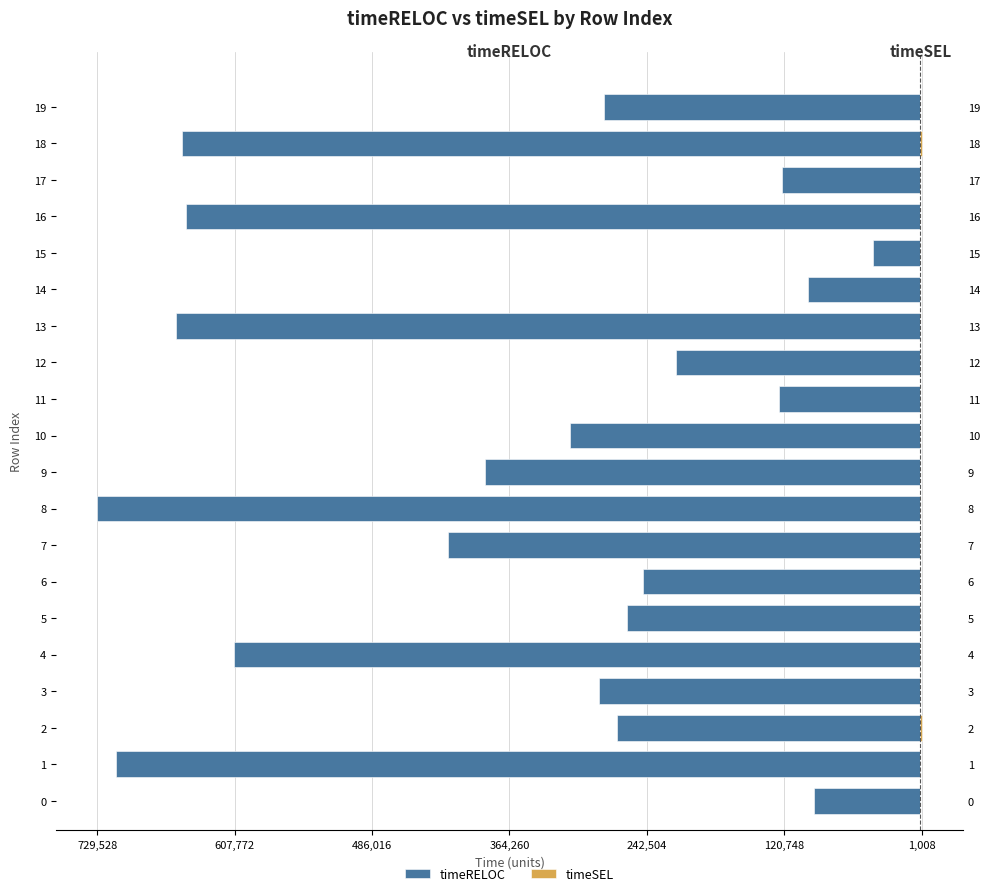

Reading left to right, what are all the values shown in this chart?

timeRELOC: -93912	-713404	-268699	-285133	-608870	-259977	-245542	-418809	-729528	-385917	-310206	-125627	-216660	-659973	-99527	-42007	-651072	-122615	-654718	-280124
timeSEL: 0	0	994	0	0	0	0	0	0	0	0	0	0	0	0	0	0	0	1008	0